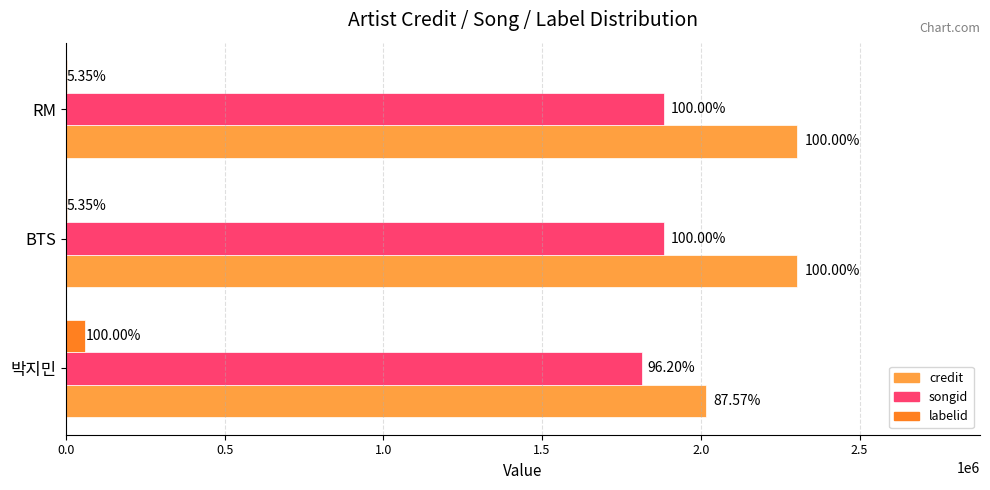

What are all the series names shown in the legend?

credit, songid, labelid